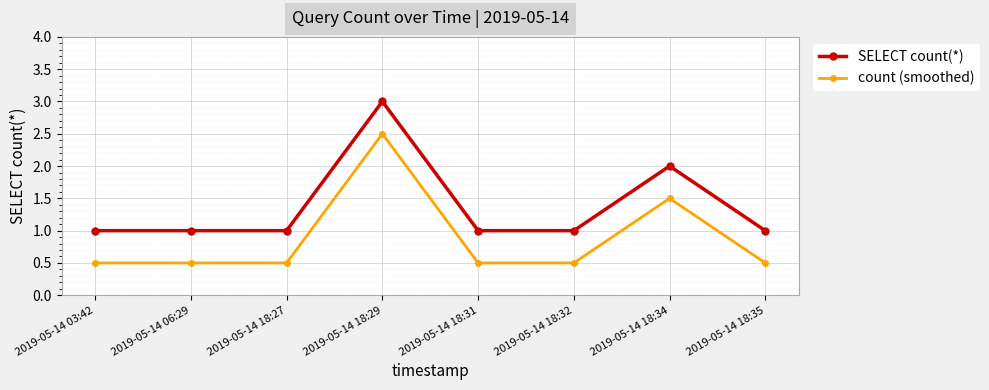

What is the approximate value of count (smoothed) at 2019-05-14 03:42?

0.5